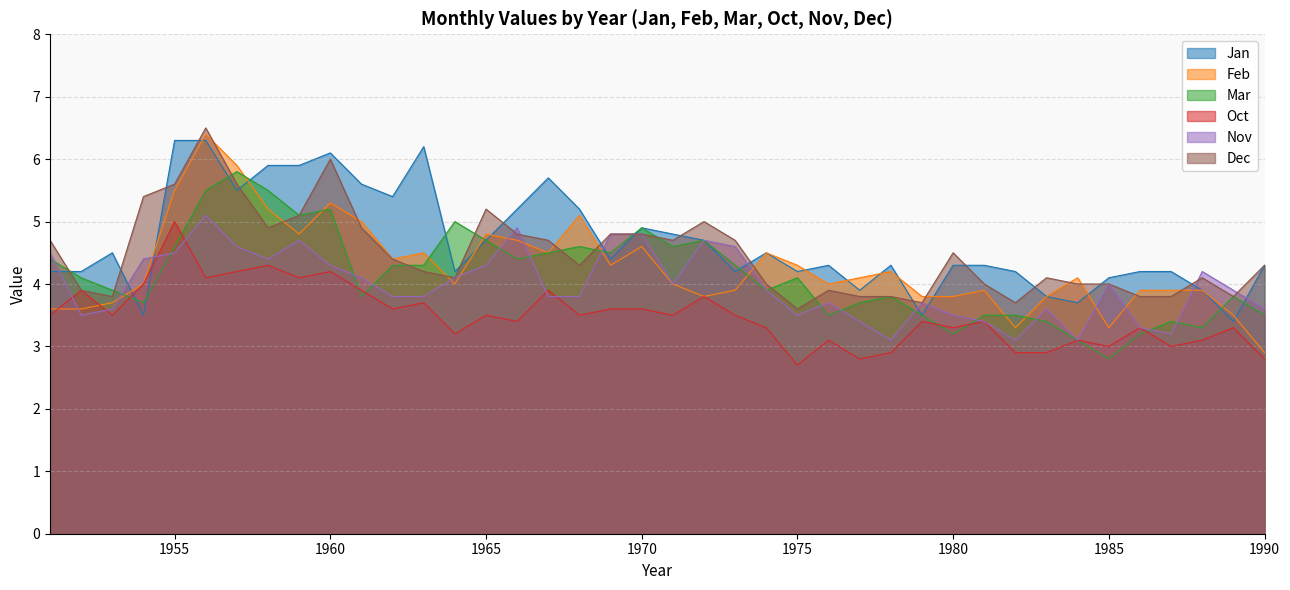

What is the sum of all Oct values?

139.8